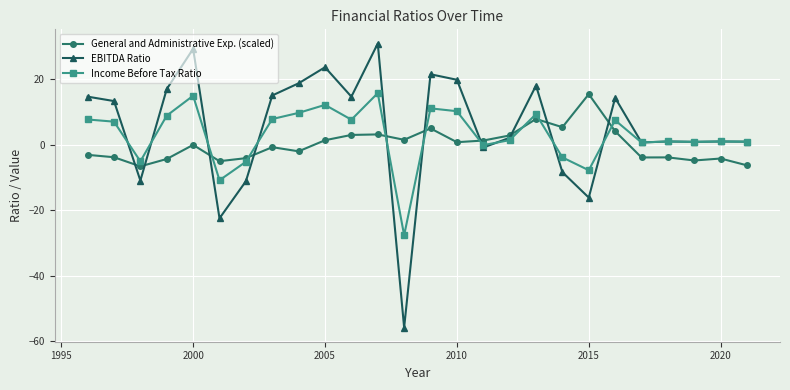

Which series has the widest spread of values?

EBITDA Ratio